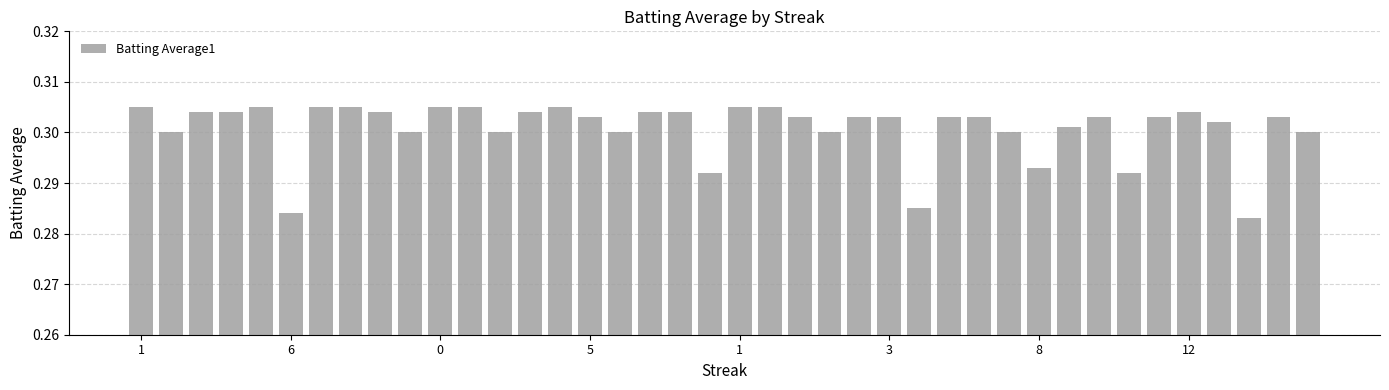

Count the values in the range 0 to 1.

40